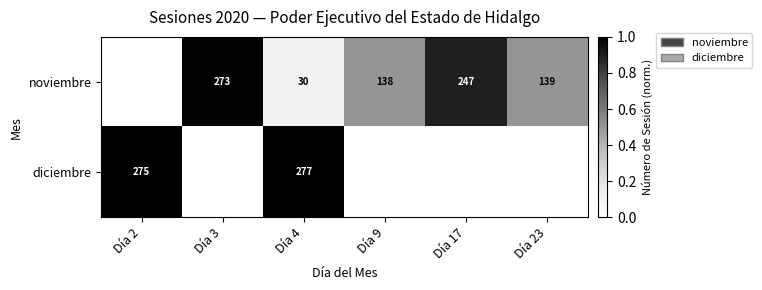

At which category is the sum across all series the highest?

Día 4